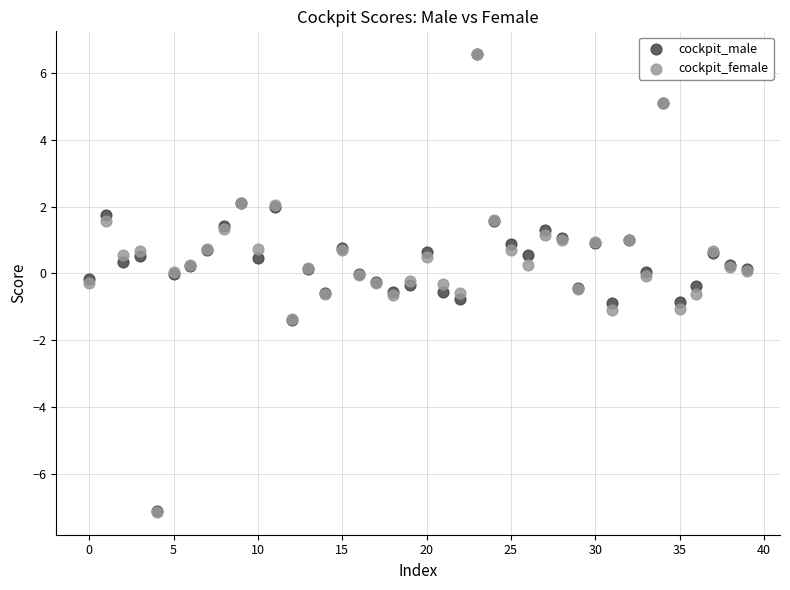

Which series has the largest Y range (max minus min)?

cockpit_female